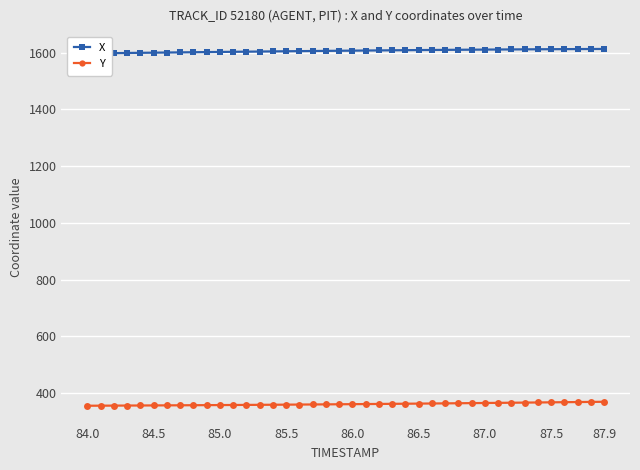

True or false: X has more than 0 interior local peaks.

False